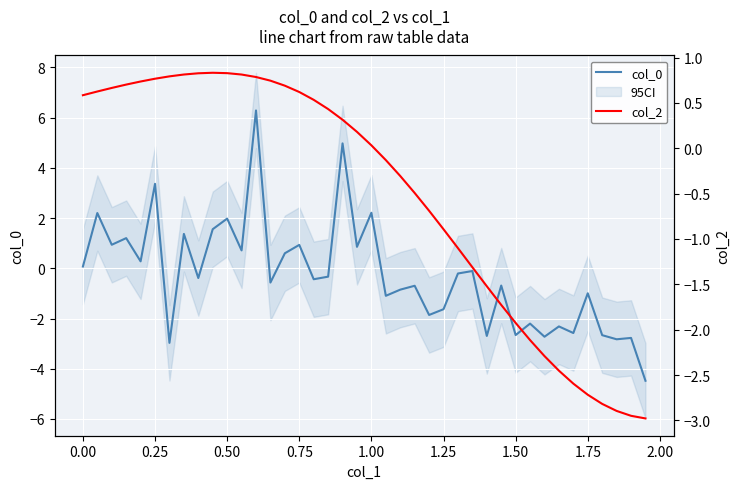

True or false: col_0 has a value of 2.0 at 0.50.

True